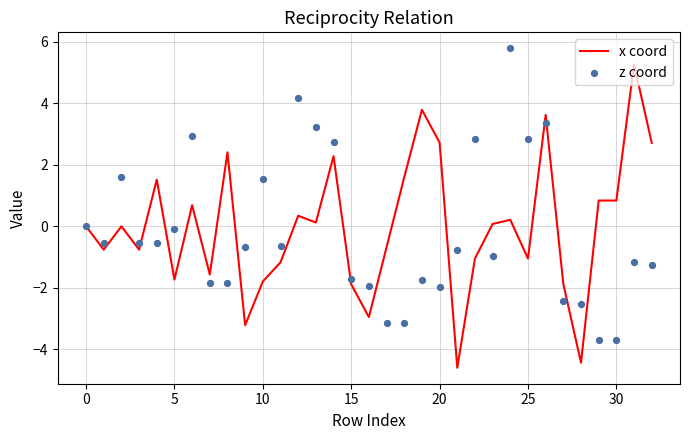

Which series reaches the maximum Y coordinate?

z coord